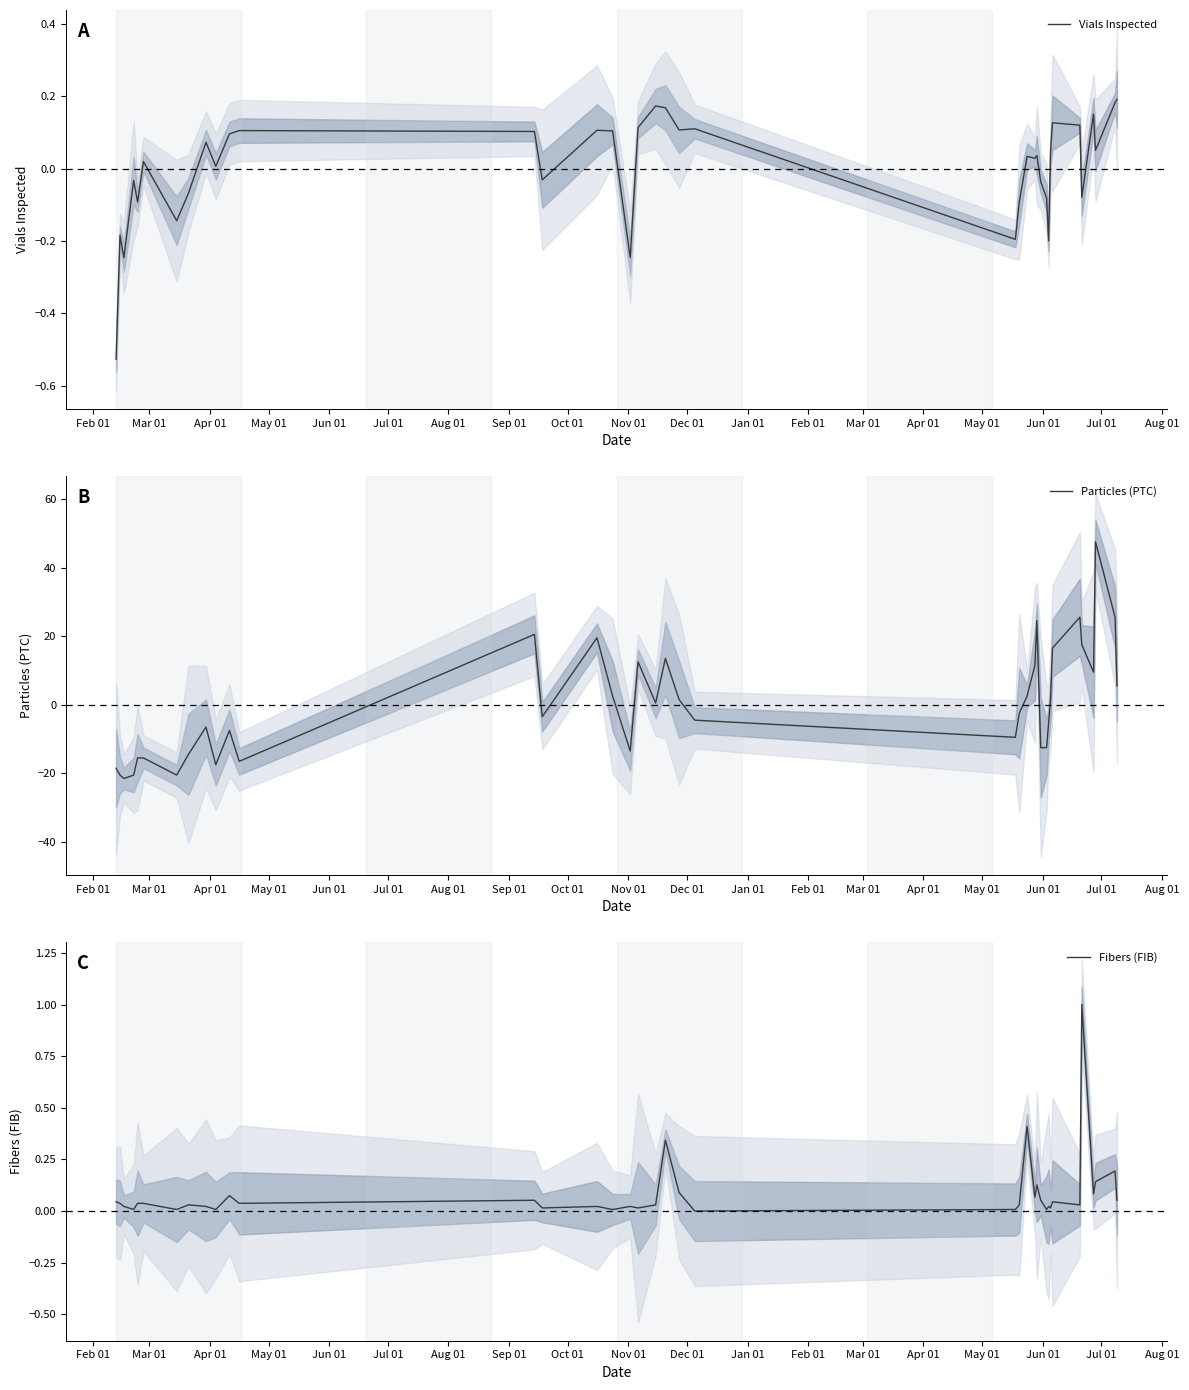

The value of Fibers (FIB) at 30 is 0.0. True or false?

False